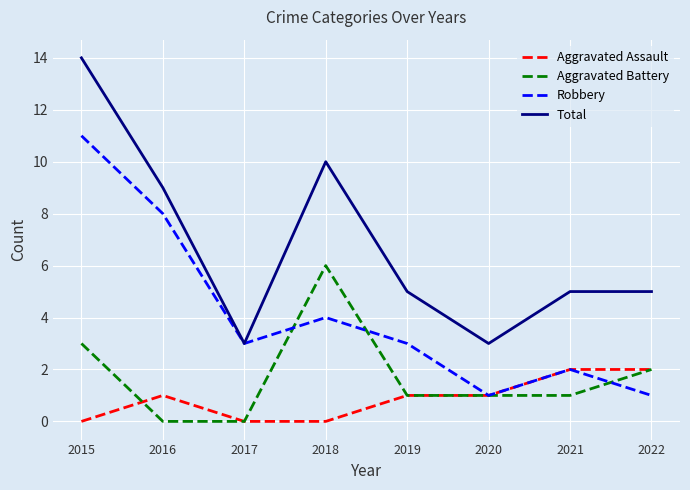

Is it true that Robbery equals 2 at 2021?

True